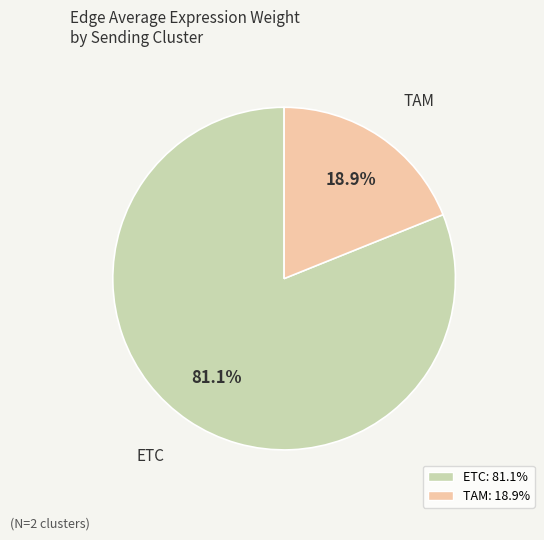

True or false: TAM accounts for 19% of the total.

True